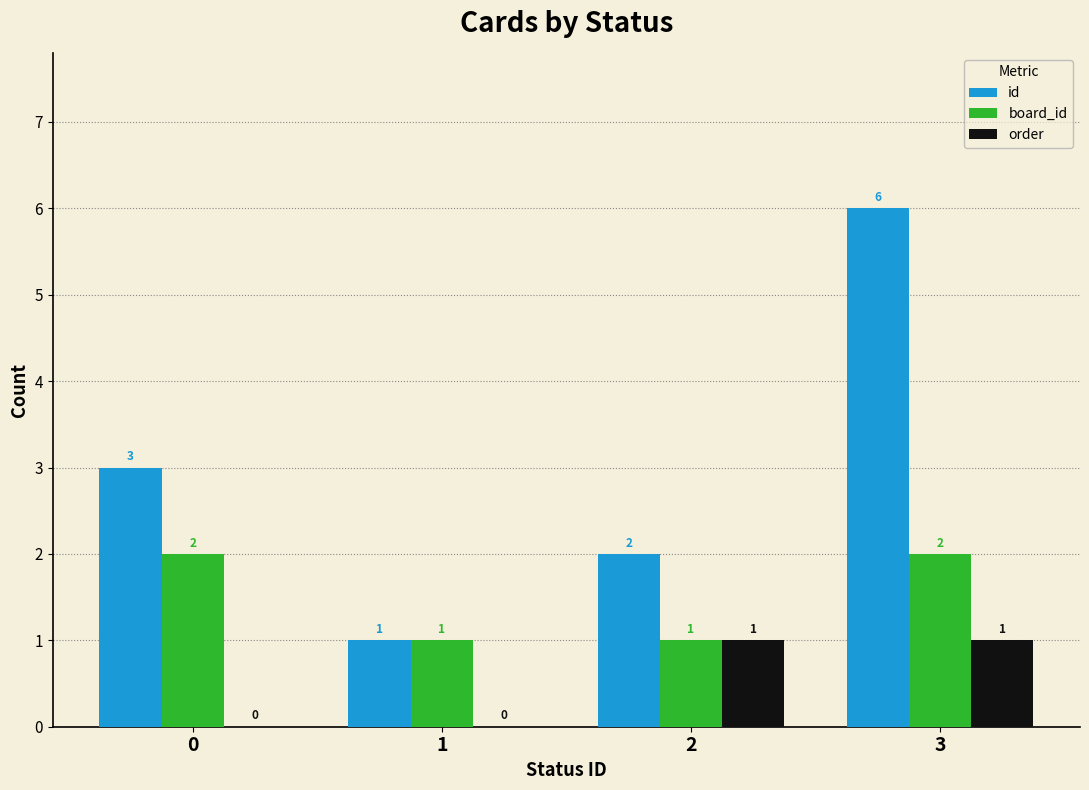

What is the spread (max minus min) of values at 2?

1